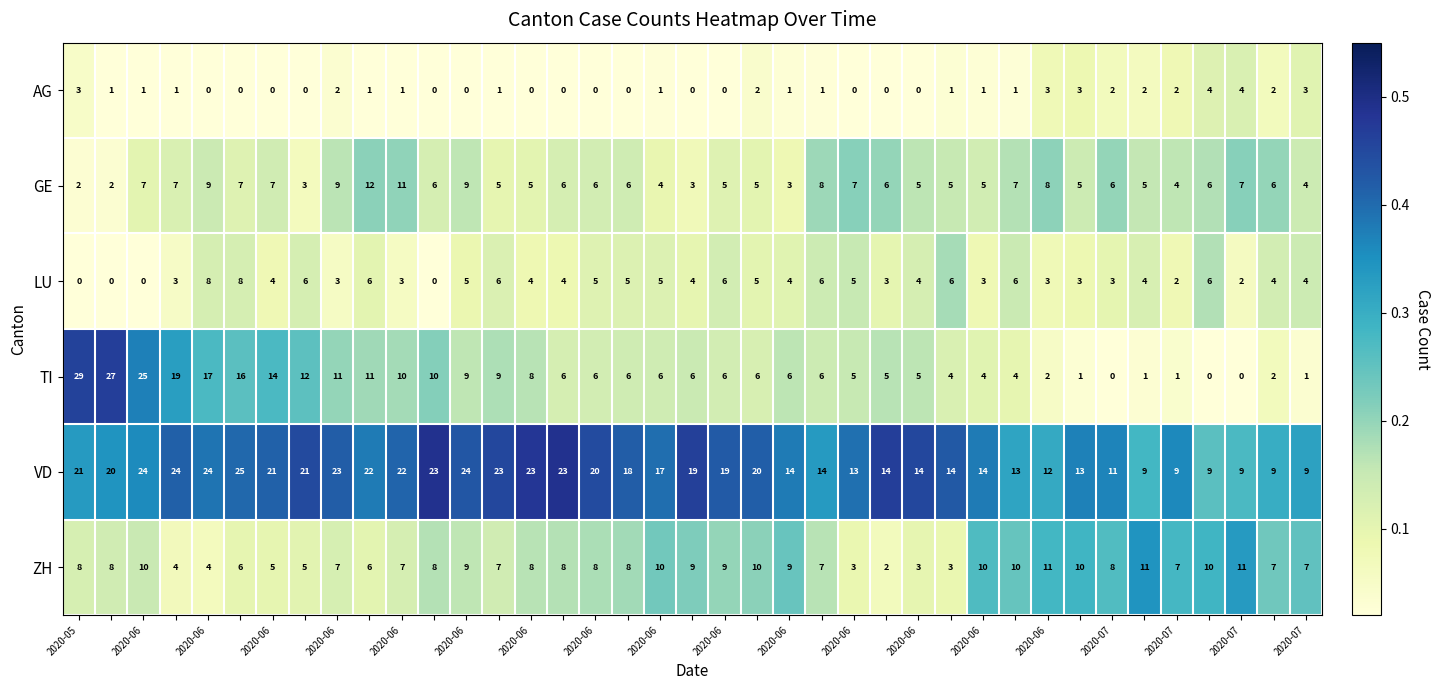

Which series has the widest spread of values?

TI